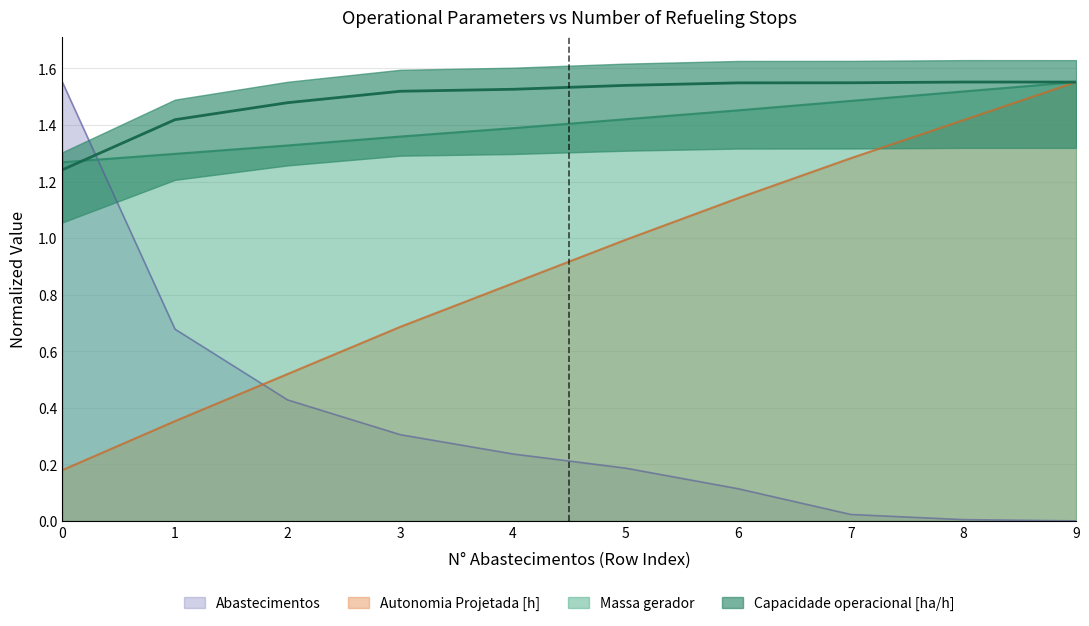

Count the number of data series in this chart.

4